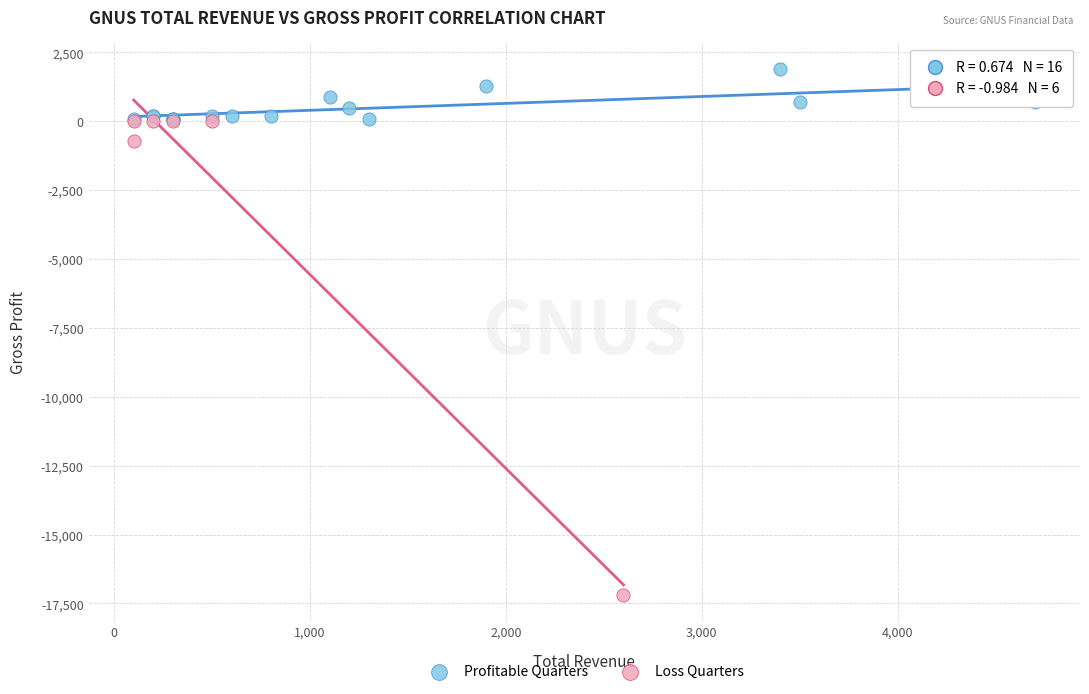

Which series has the widest spread of Y values?

Loss Quarters